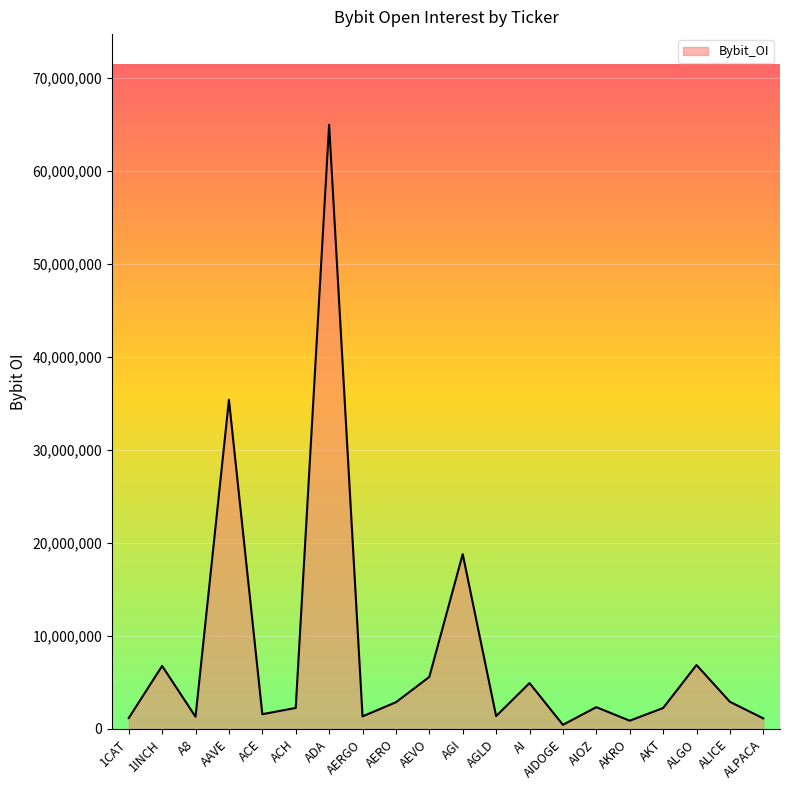

What is the maximum value shown in the chart?

64946903